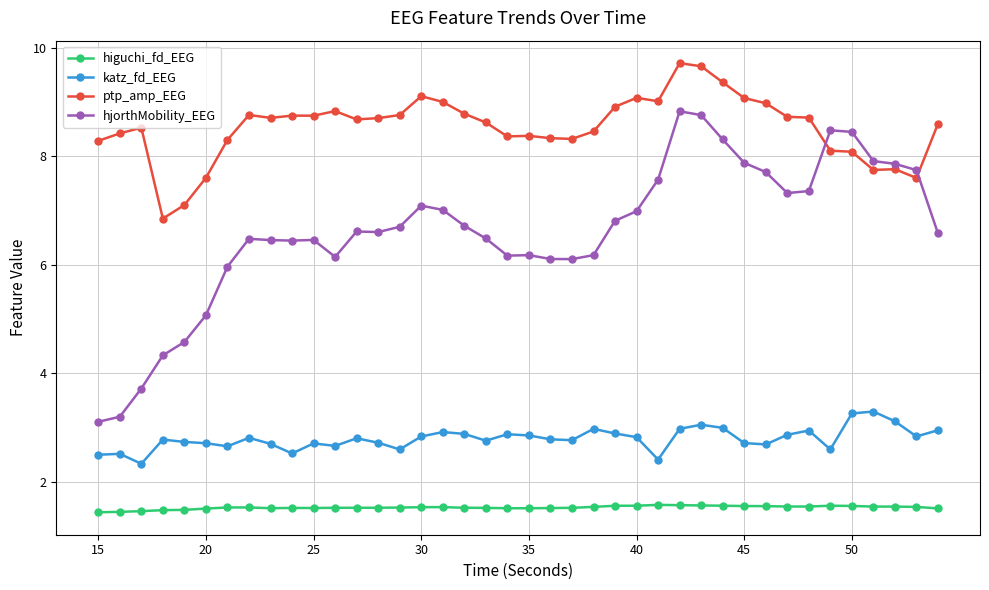

At how many categories does at least one series exceed 5?

40